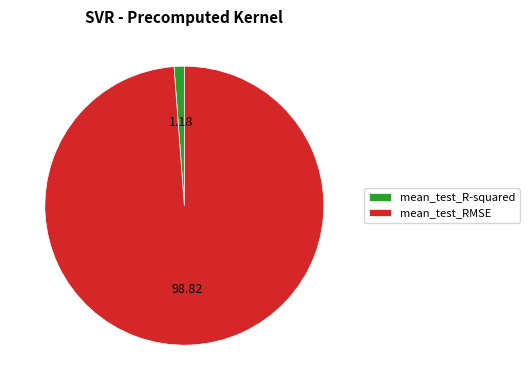

Which category has the biggest portion of the pie?

mean_test_RMSE